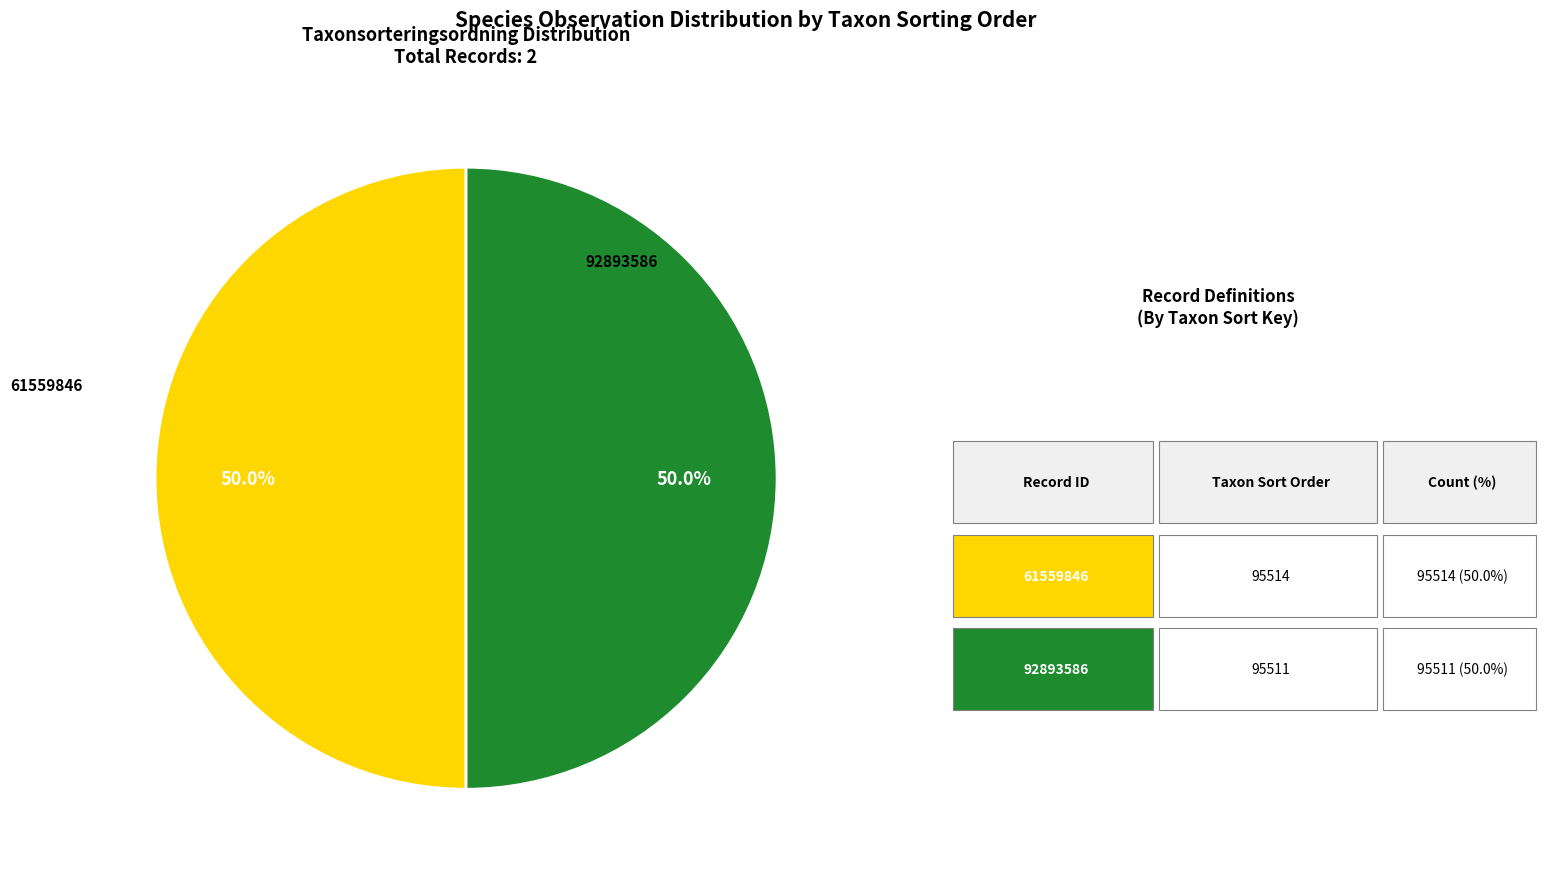

Count the number of slices in the pie.

2